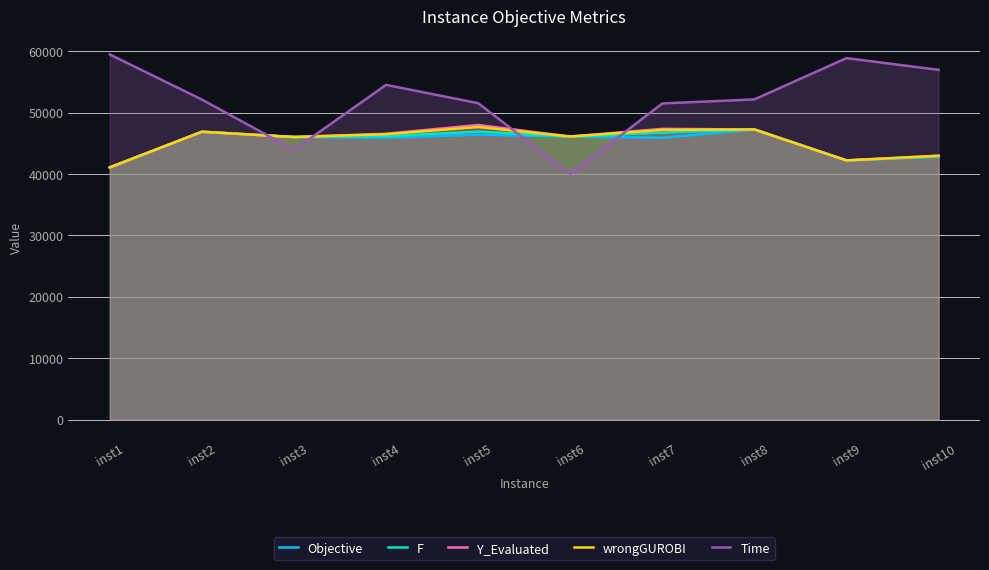

What is the difference between the maximum and minimum values in the Objective series?

6174.3